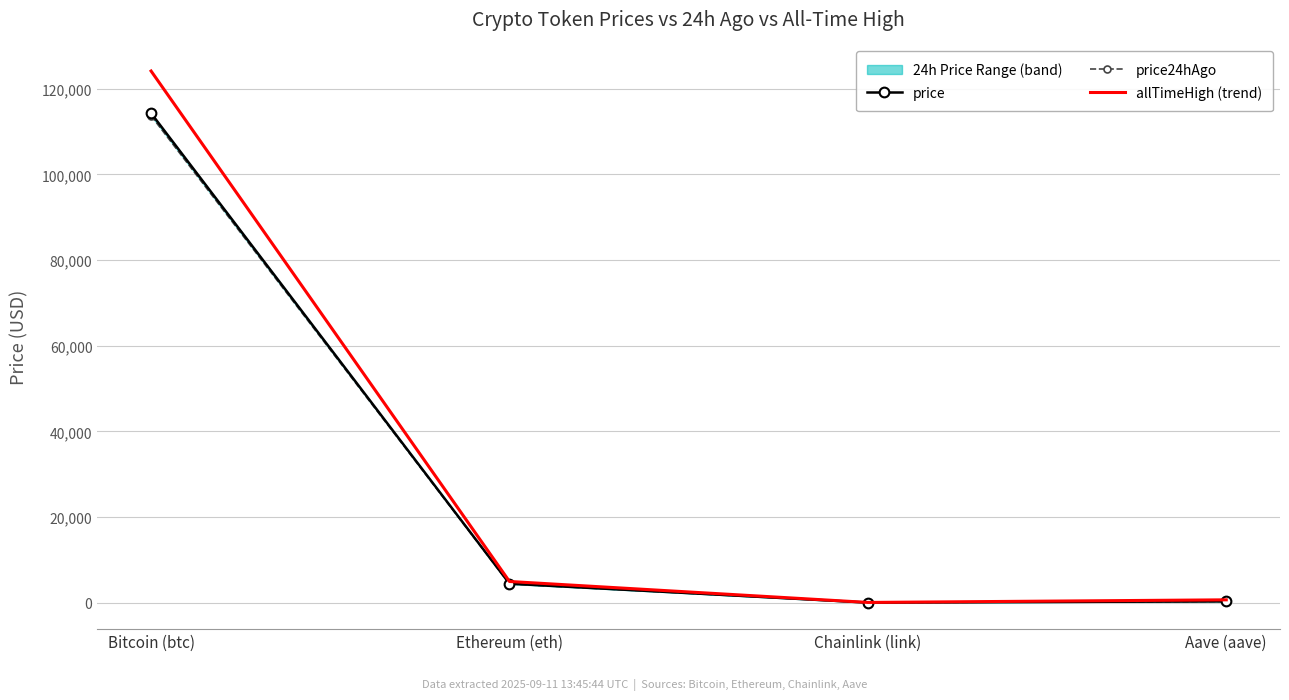

True or false: price and allTimeHigh (trend) cross at least once.

False